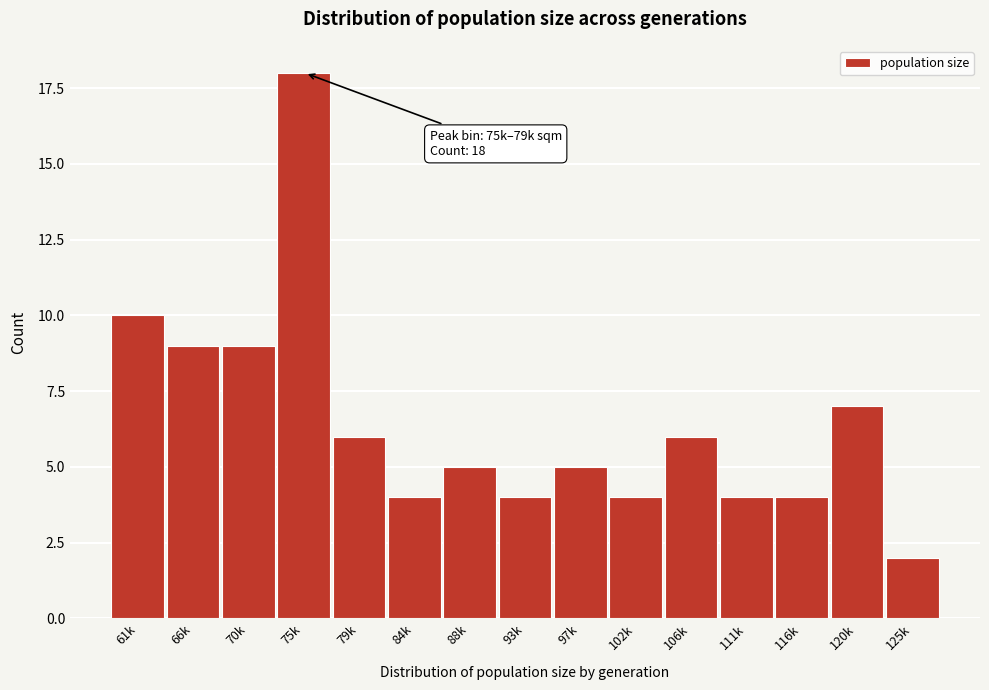

Reading left to right, list all the values displayed in this chart.

10	9	9	18	6	4	5	4	5	4	6	4	4	7	2